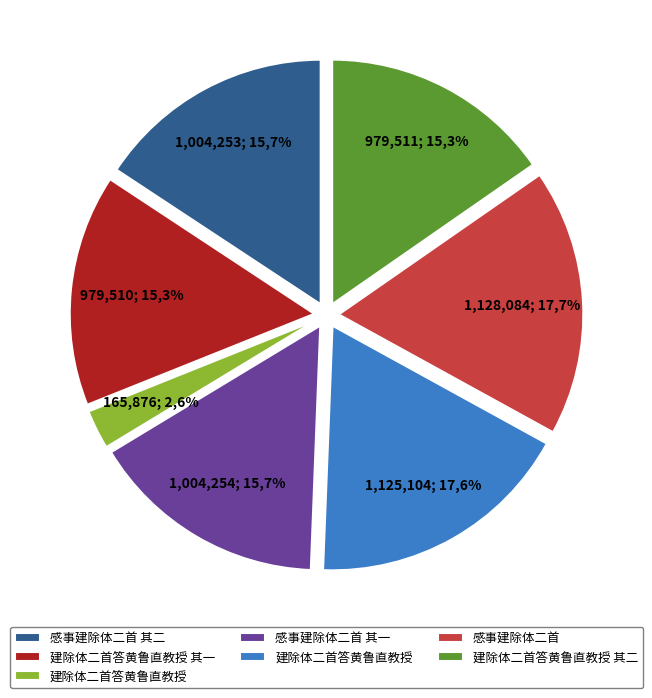

Between 感事建除体二首 其二 and 建除体二首答黄鲁直教授 其二, which is larger?

感事建除体二首 其二